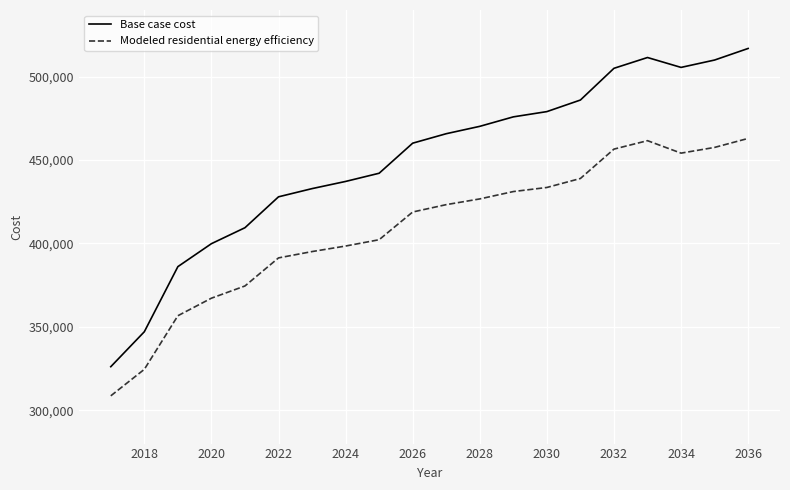

What is the lowest value of the Modeled residential energy efficiency series?

308632.4